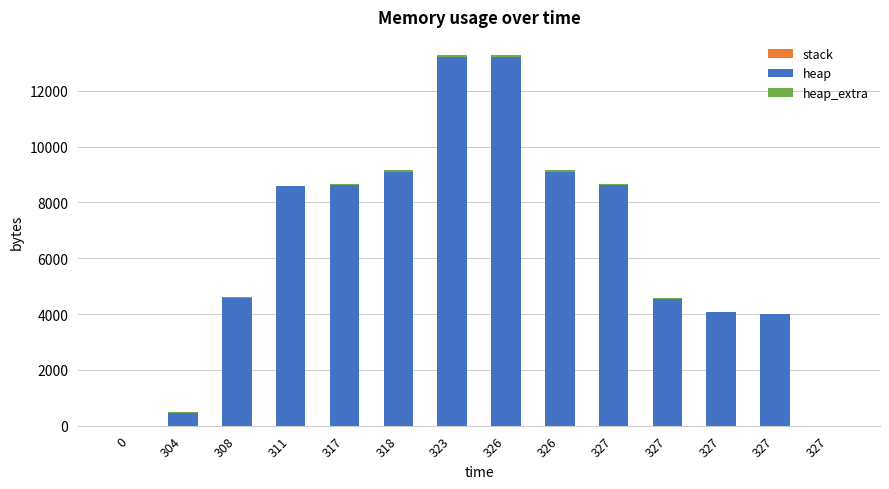

What is the average value of the heap series?

6288